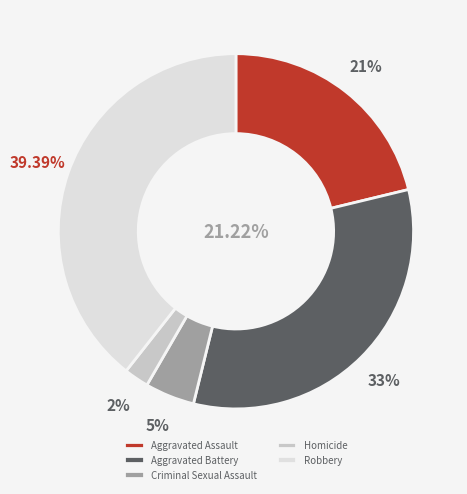

What percentage is the Aggravated Assault slice, to the nearest percent?

21%